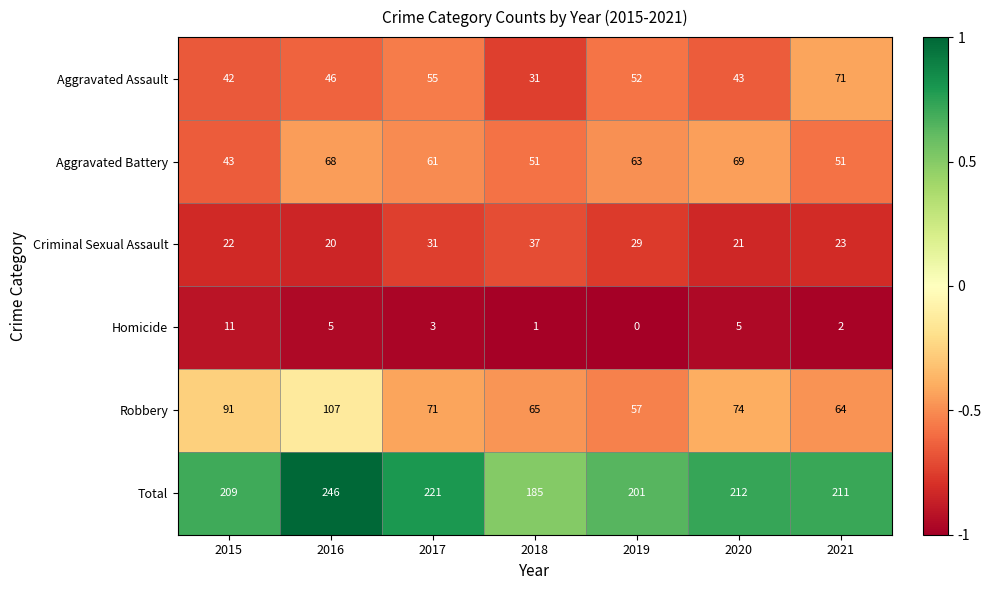

What is the sum of the Robbery values at 2015 and 2016?

198